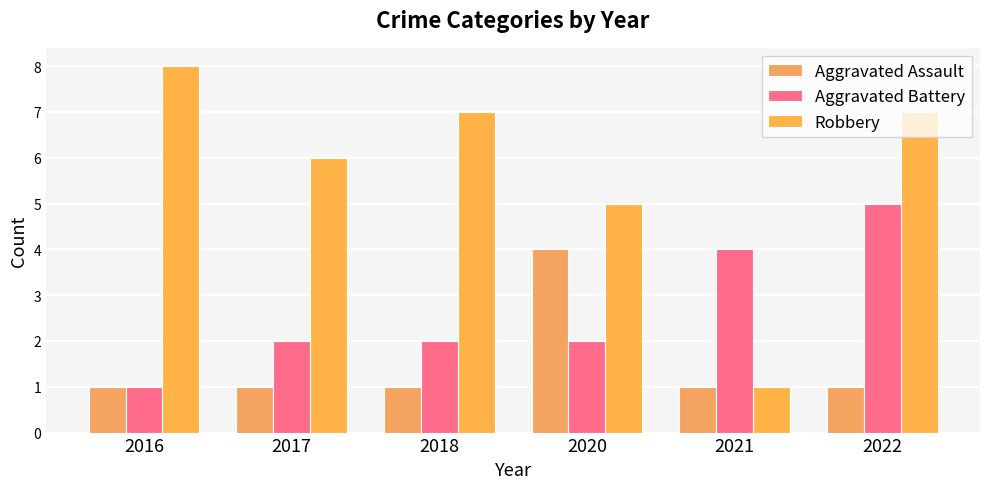

What is the value of the Robbery bar at the 5th from the left?

1